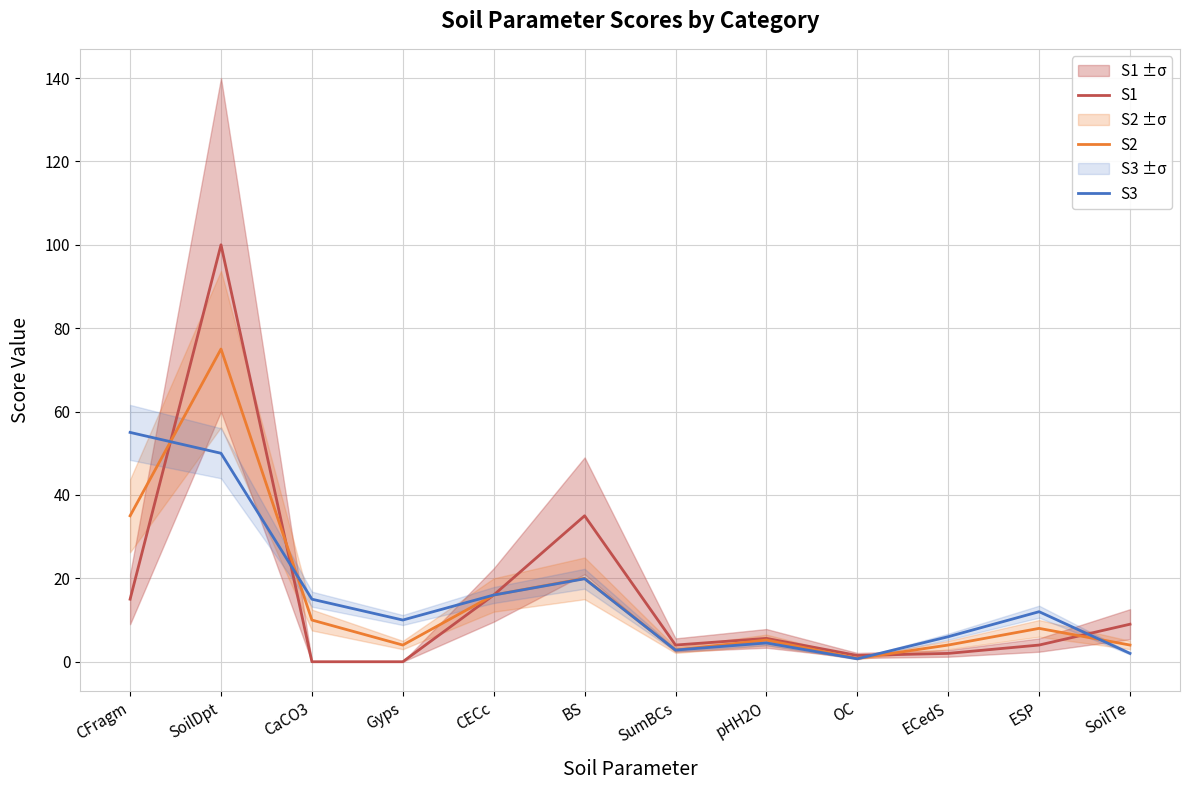

Reading left to right, list all the values displayed in this chart.

S1: 15.0	100.0	0.0	0.0	16.0	35.0	4.0	5.6	1.5	2.0	4.0	9.0
S2: 35.0	75.0	10.0	4.0	16.0	20.0	2.8	5.2	0.8	4.0	8.0	4.0
S3: 55.0	50.0	15.0	10.0	16.0	19.9	2.8	4.5	0.7	6.0	12.0	2.0